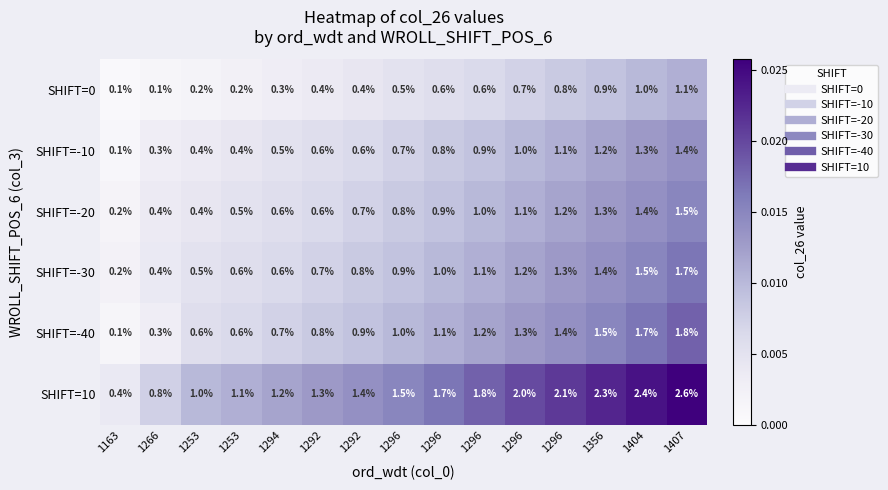

What is the total value across all series at 1296?

0.1